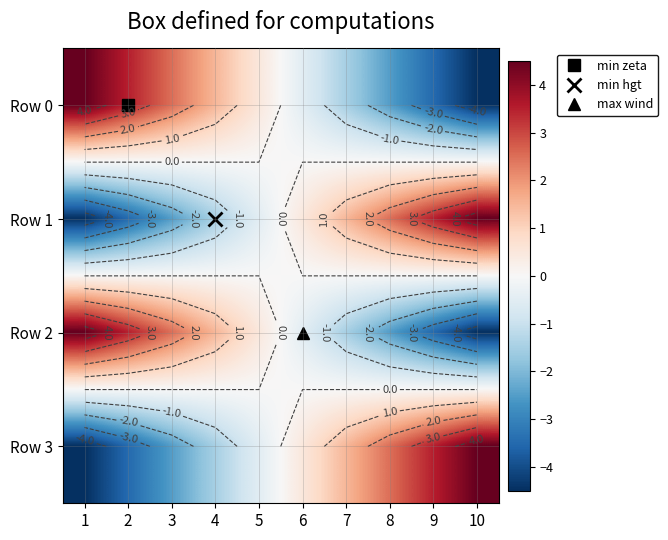

Which category has the lowest value in the Row 0 series?

10